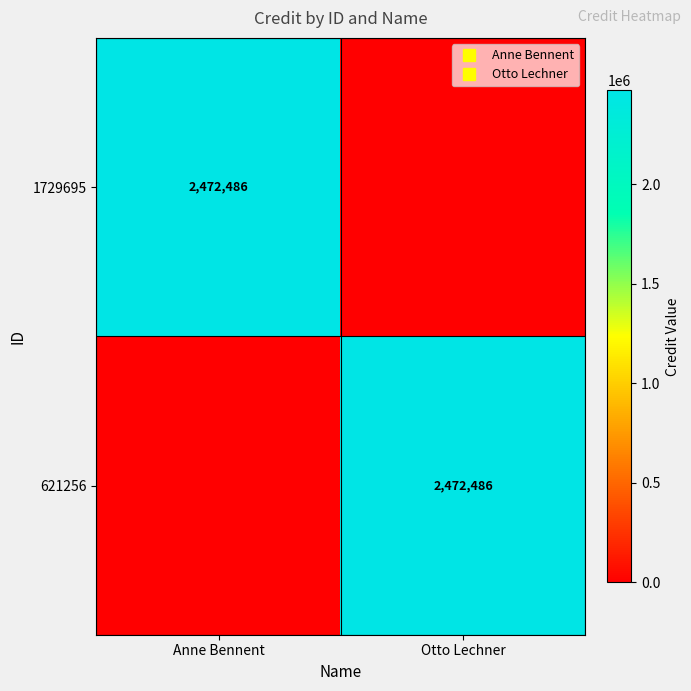

What is the difference between the 621256 values at Otto Lechner and Anne Bennent?

2472486